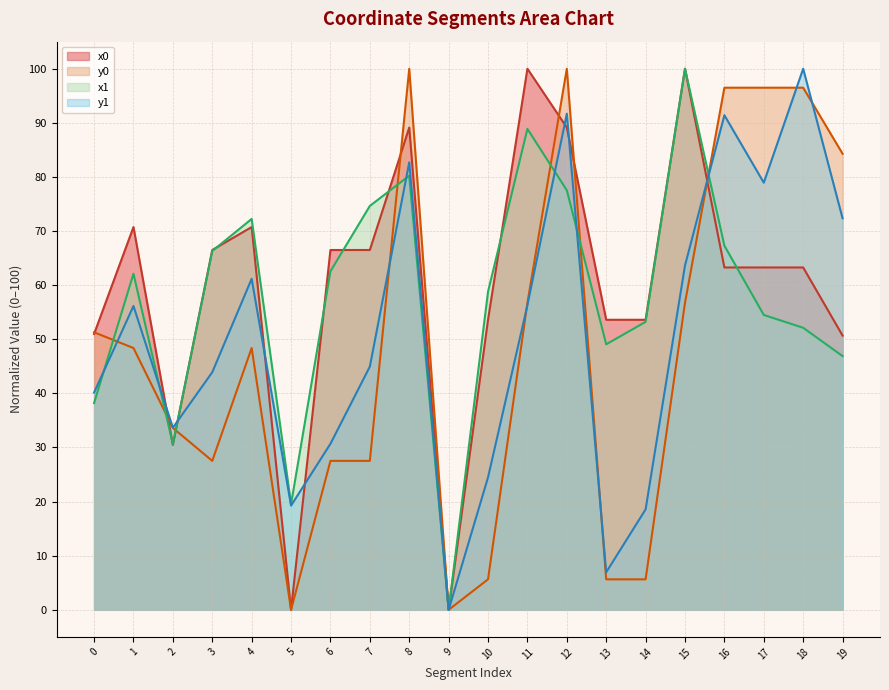

At 13, list the series in order from largest to smallest.

x0, x1, y1, y0